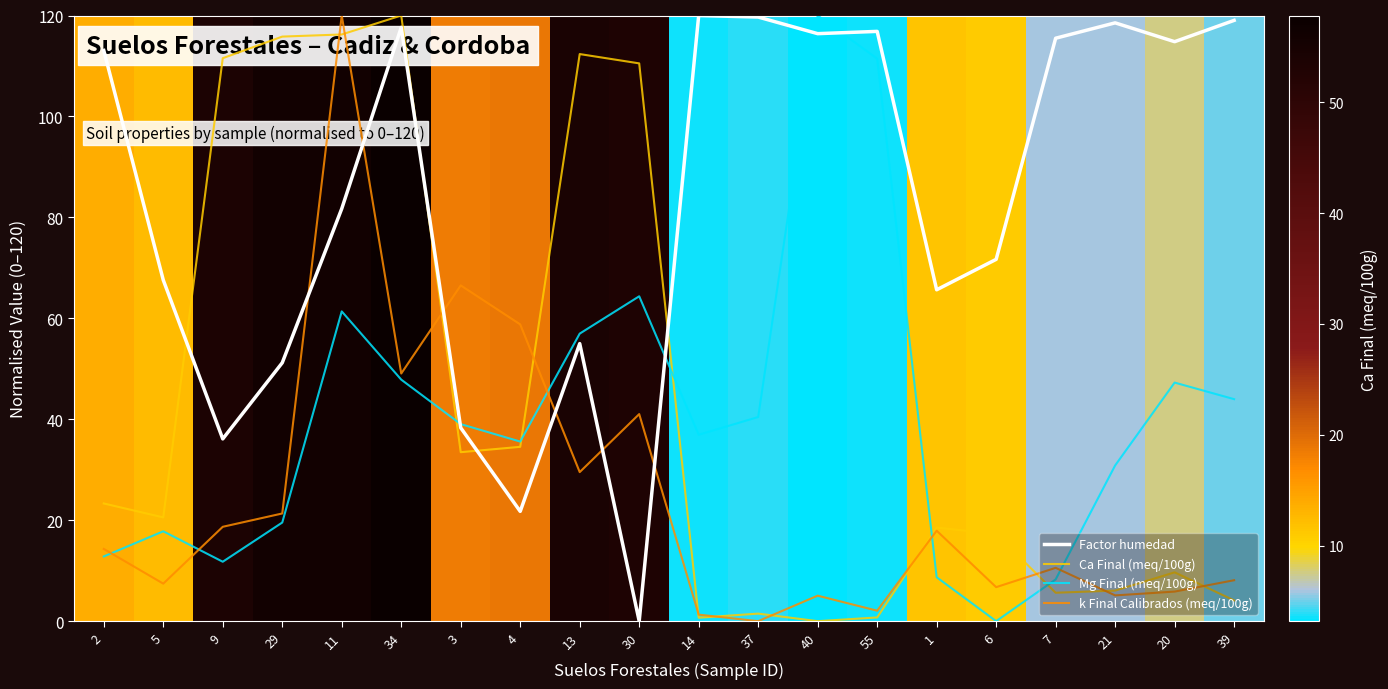

How many series are shown in this chart?

4